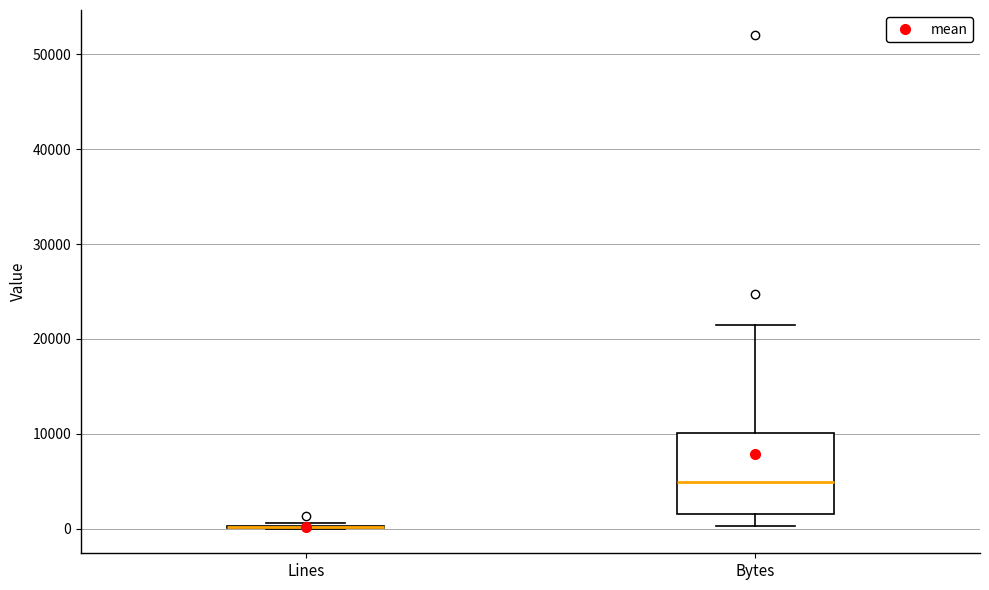

Reading left to right, read every box against the y-axis: the position of its median line, the range the box covers, and the ends of its whiskers. The values are not printed on the chart, so give them approximately, as read against the axis.

Lines: box collapsed to a line at 0, whiskers 0 to 1000
Bytes: median 5000, box 2000 to 10000, whiskers 0 to 21000